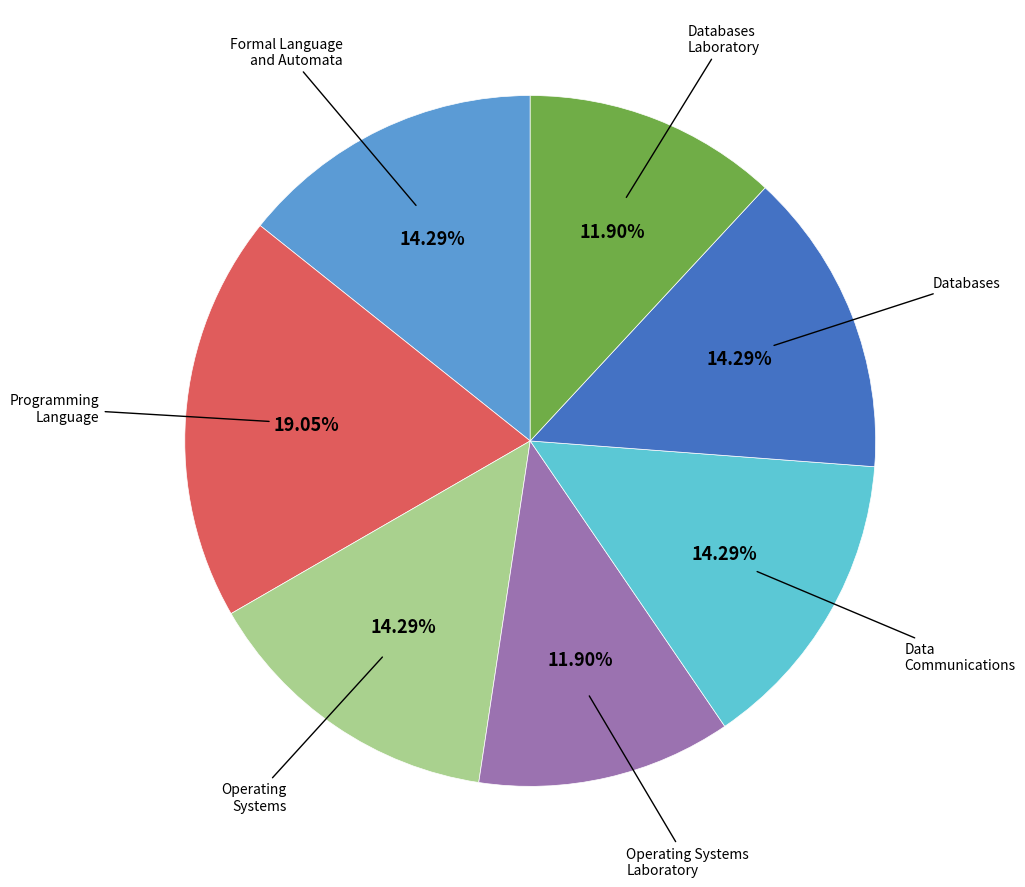

Is there any slice that represents more than half of the pie?

No